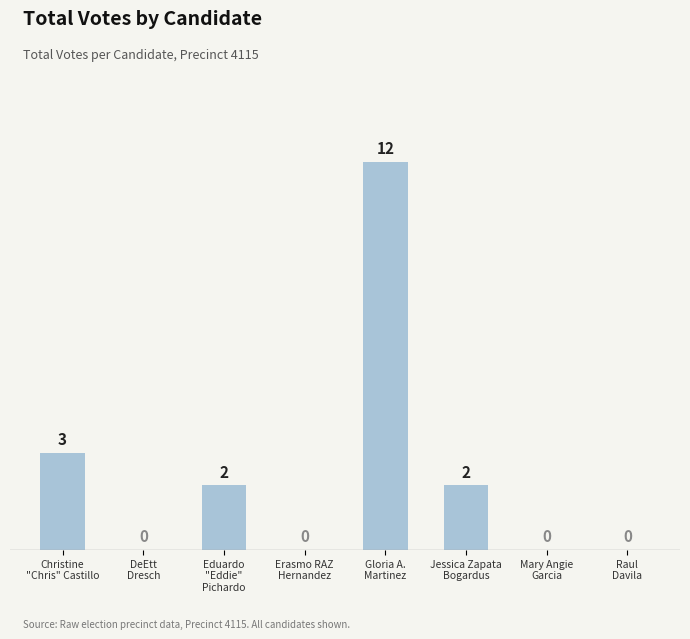

Between Christine
"Chris" Castillo and DeEtt
Dresch, which is larger?

Christine
"Chris" Castillo